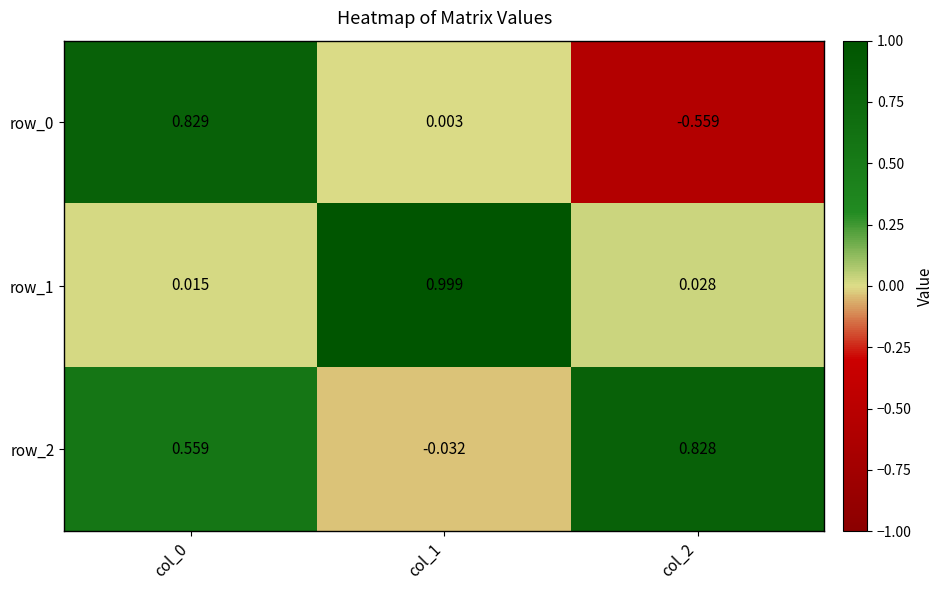

Is the value of row_1 at col_0 greater than the value of row_0 at col_2?

Yes